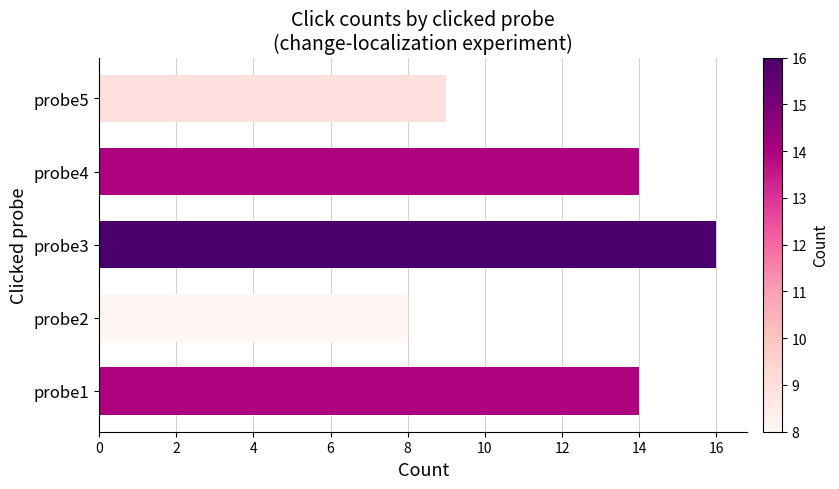

What is the change in value from probe3 to probe5?

-7